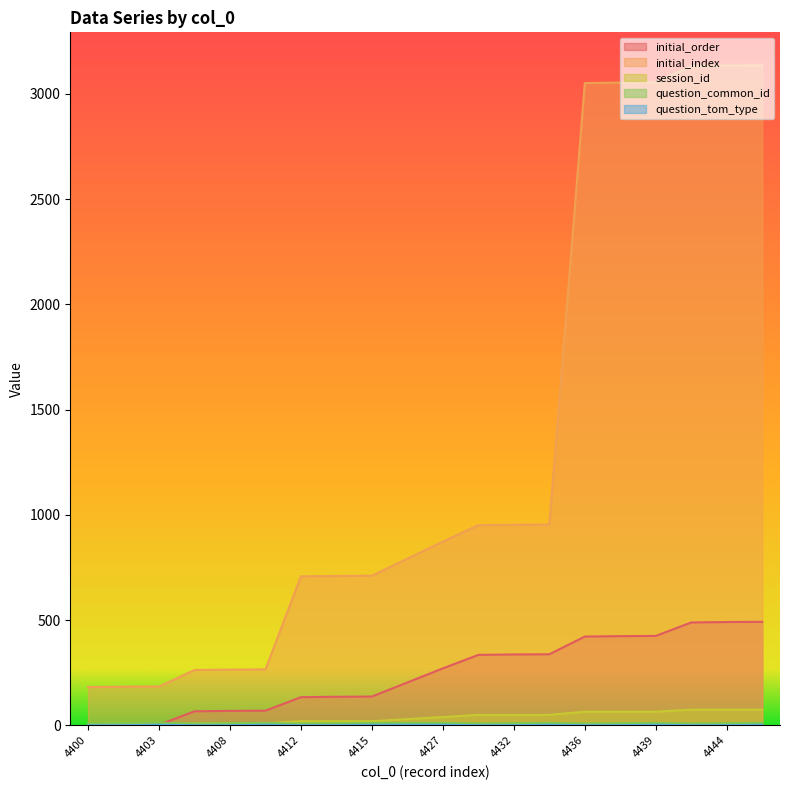

How many values in the initial_index series are below 873?

10